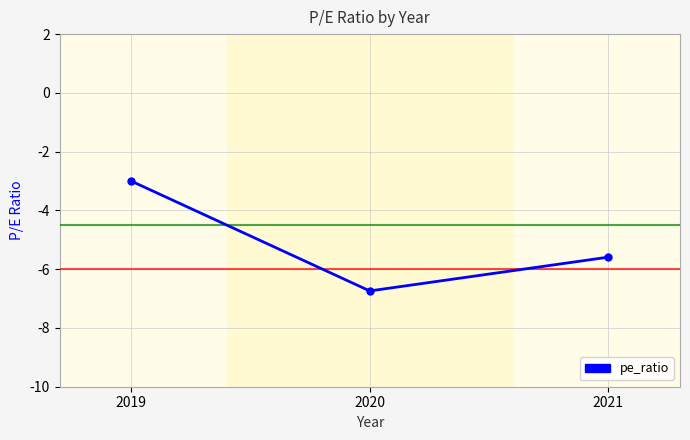

Reading left to right, extract all data points from this chart.

-3.0	-6.7	-5.6